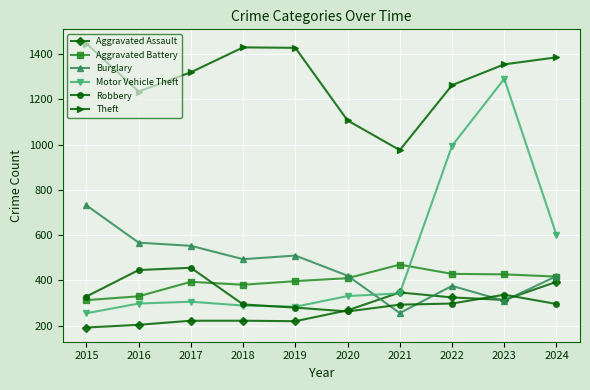

The value of Aggravated Assault at 2020 is 73. True or false?

False